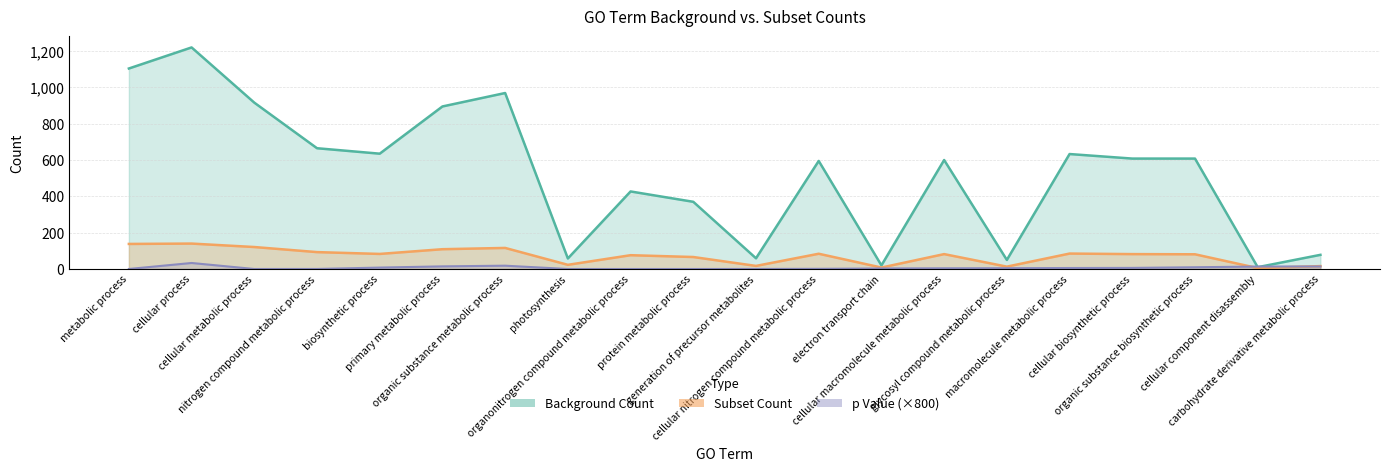

At which category does p Value reach its first local peak?

cellular process